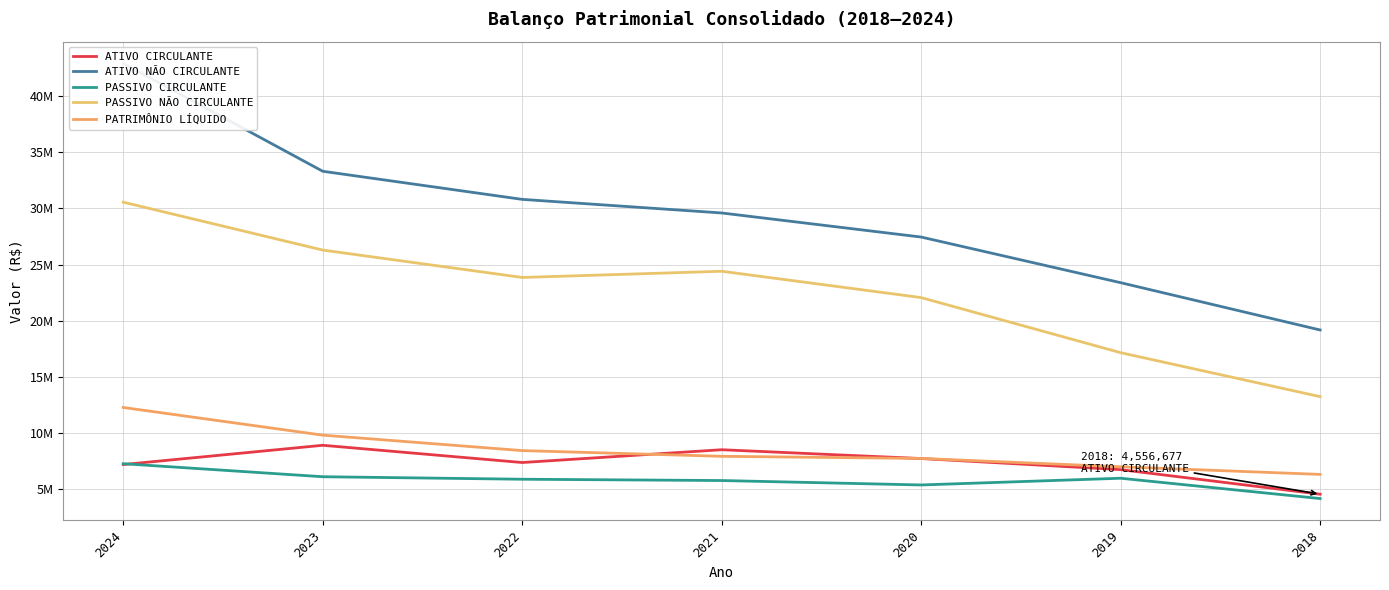

Where do ATIVO CIRCULANTE and PASSIVO CIRCULANTE first cross each other?

2024 and 2023